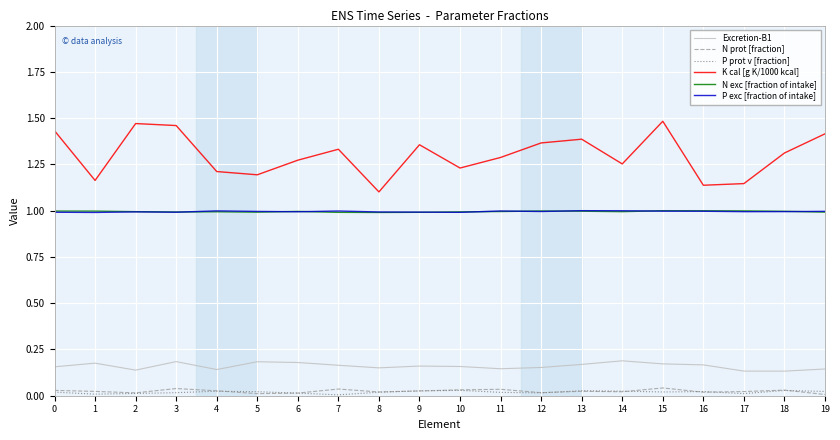

True or false: Excretion-B1 and N exc [fraction of intake] intersect in this chart.

False